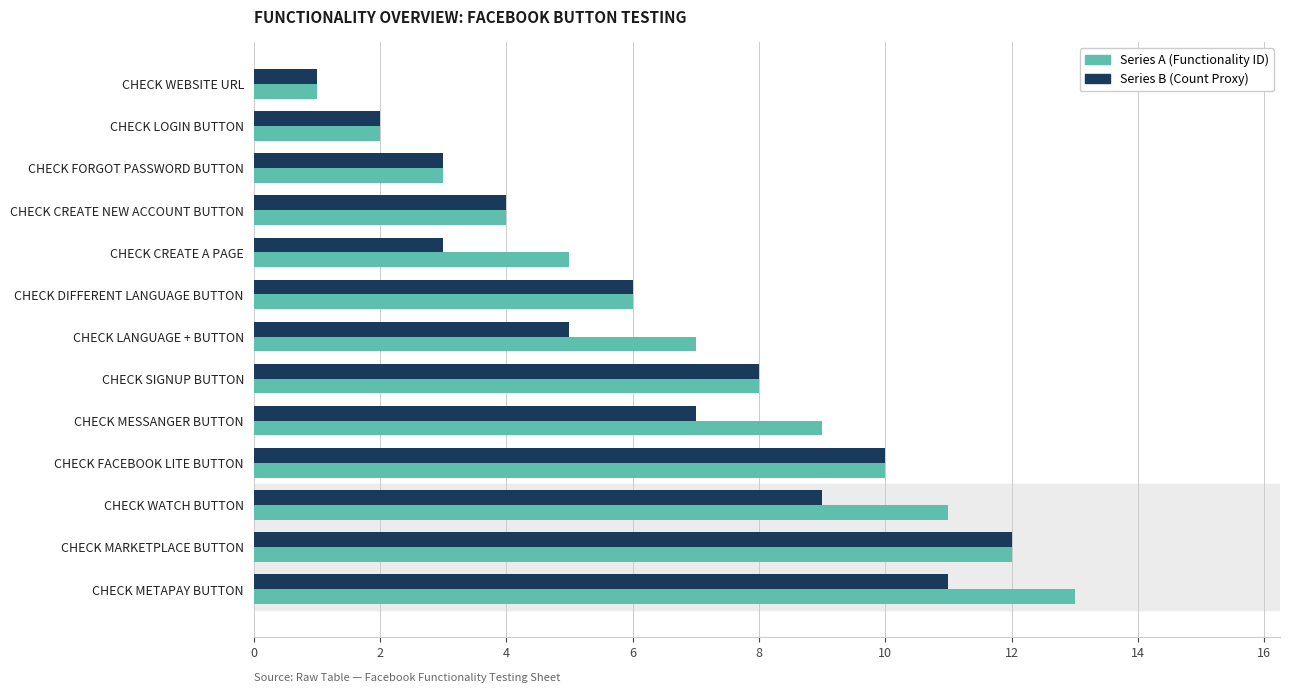

What is the total value across all series at CHECK SIGNUP BUTTON?

16